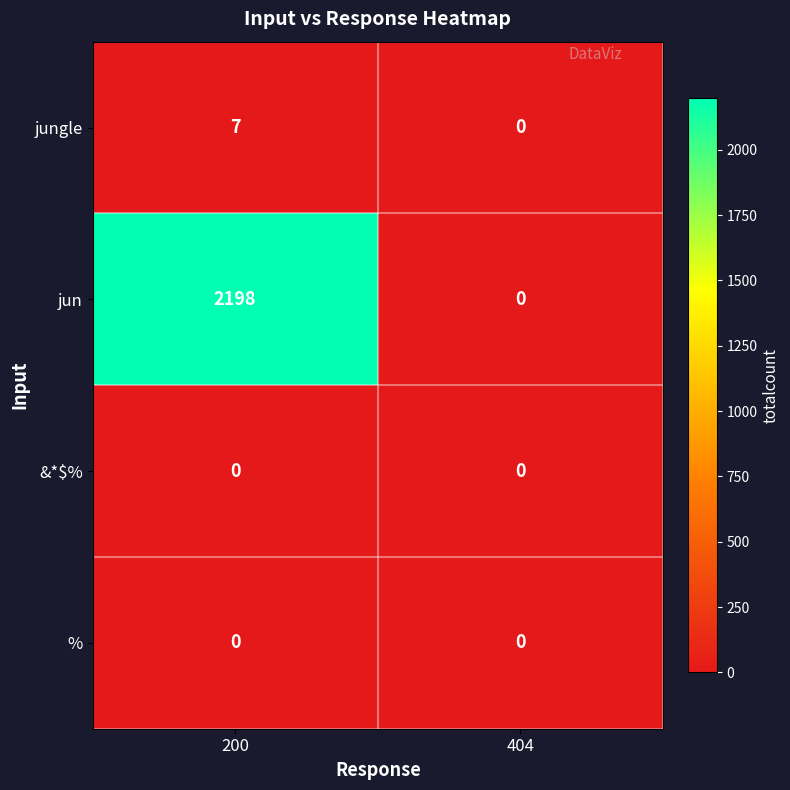

Reading left to right, list all the values displayed in this chart.

jungle: 200=7	404=0
jun: 200=2198	404=0
&*$%: 200=0	404=0
%: 200=0	404=0